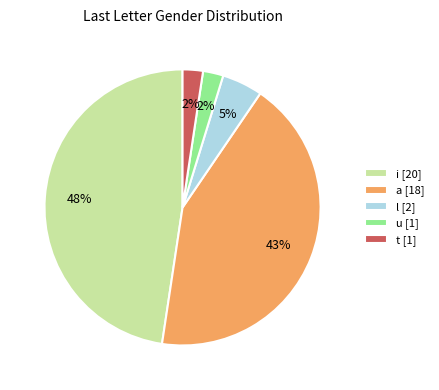

Does a account for over 50% of the chart?

No